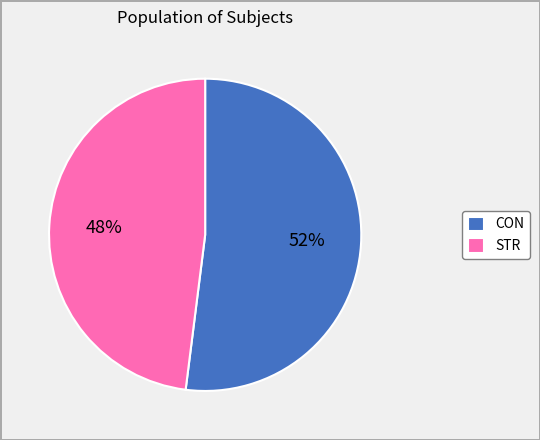

To the nearest percent, what is the difference between the largest and smallest slice percentages?

4%